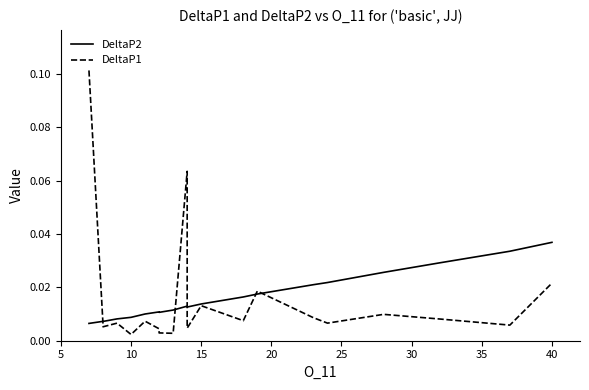

Which series has the largest range (max minus min)?

DeltaP1